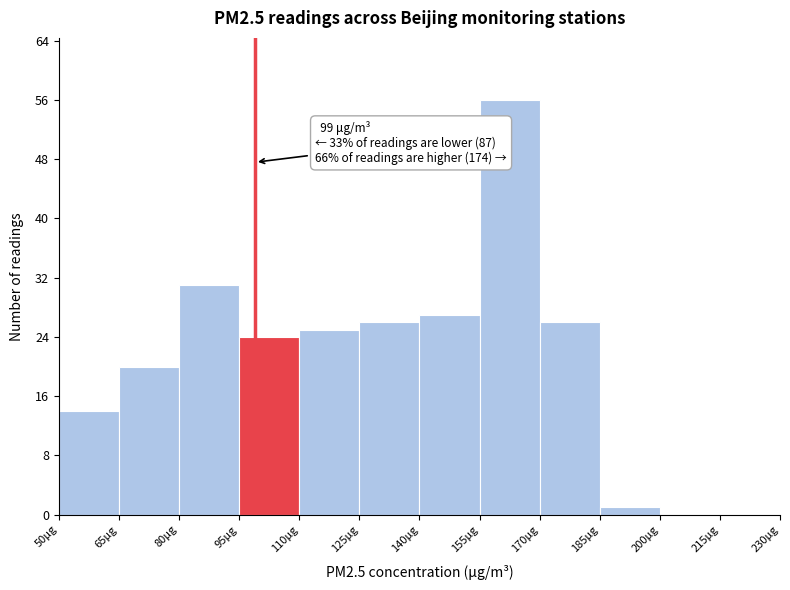

Which range on the x-axis has the tallest bar?

155 to 170